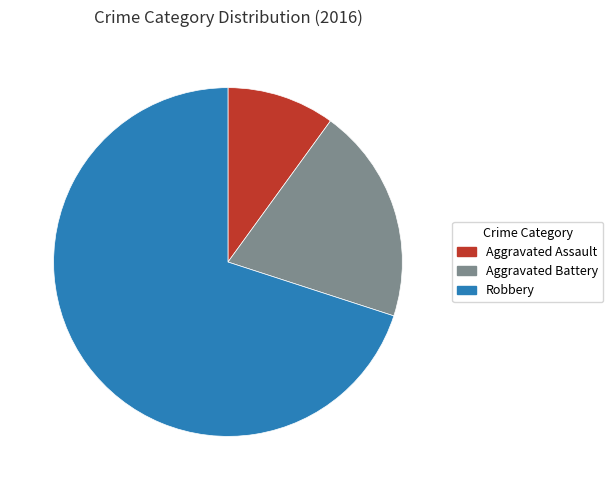

Do Robbery and Aggravated Battery together represent more than half of the pie?

Yes